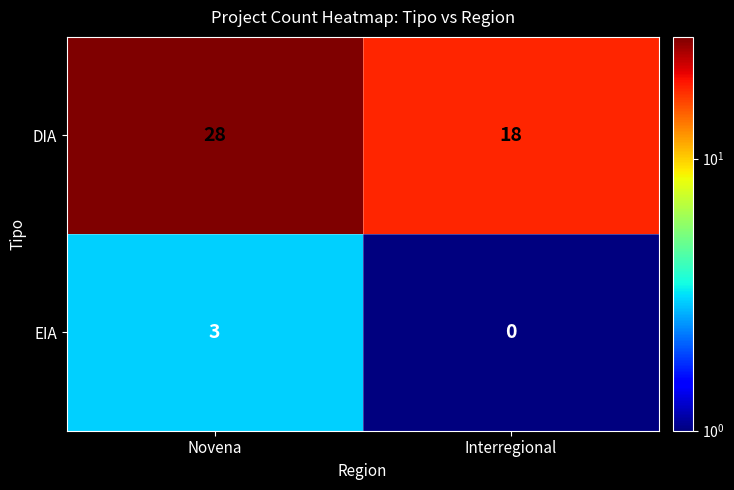

Is it true that EIA equals 0 at Interregional?

True